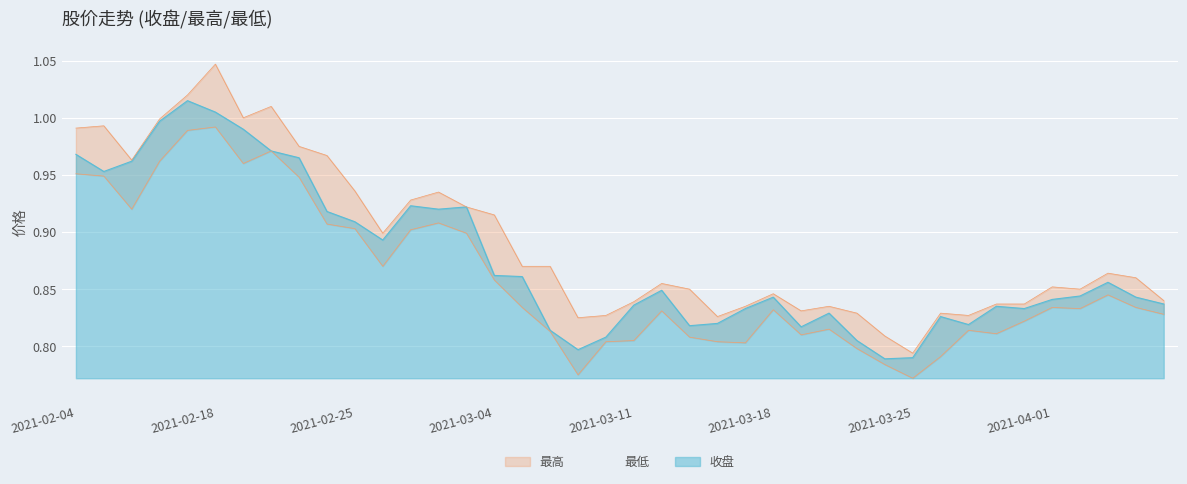

Which series has the widest spread of values?

最高